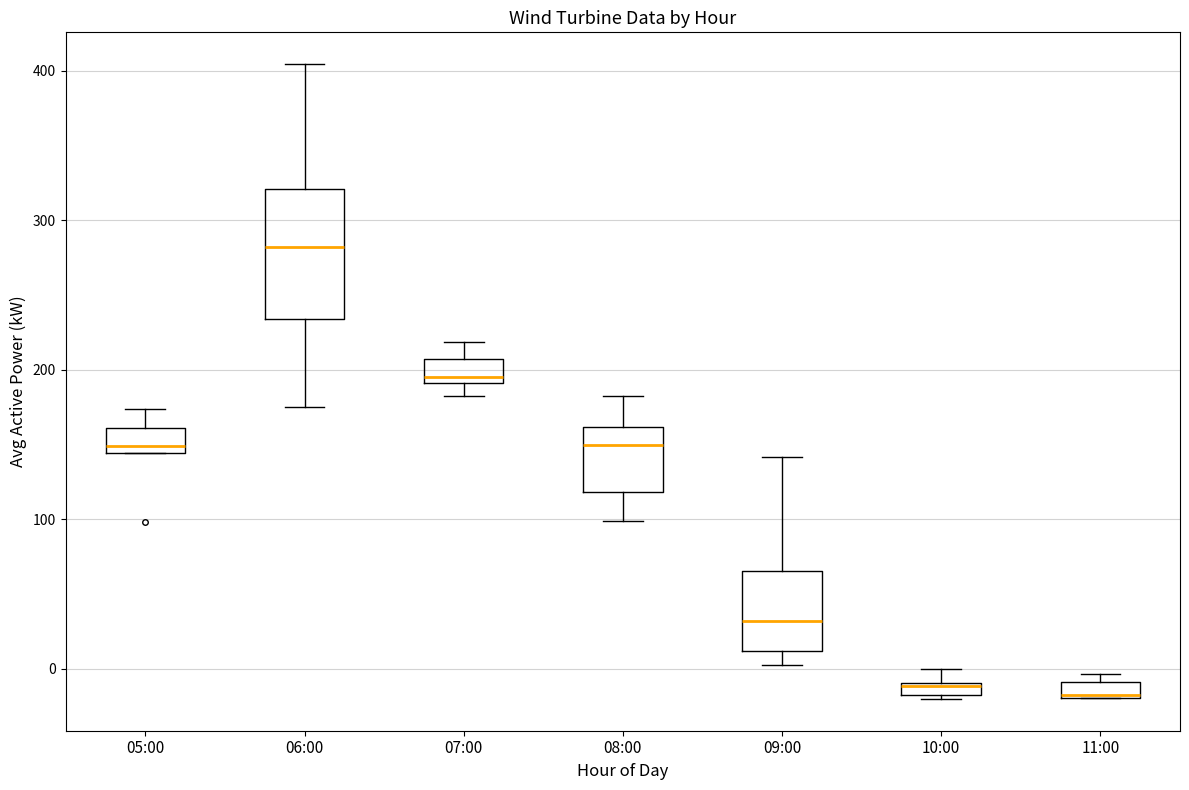

Comparing the boxes themselves (not the whiskers), which one is the tallest?

06:00